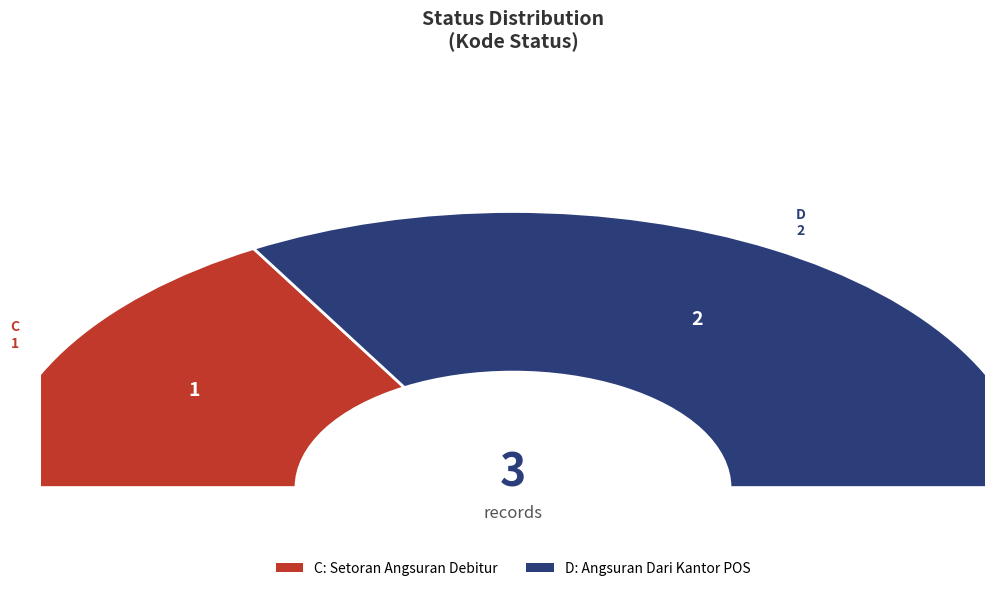

True or false: D accounts for 67% of the total.

True